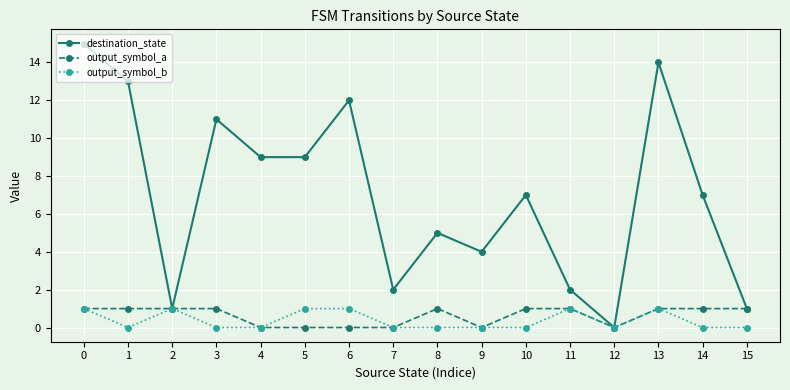

Reading left to right, transcribe all the data shown in this chart.

destination_state: 15	13	1	11	9	9	12	2	5	4	7	2	0	14	7	1
output_symbol_a: 1	1	1	1	0	0	0	0	1	0	1	1	0	1	1	1
output_symbol_b: 1	0	1	0	0	1	1	0	0	0	0	1	0	1	0	0